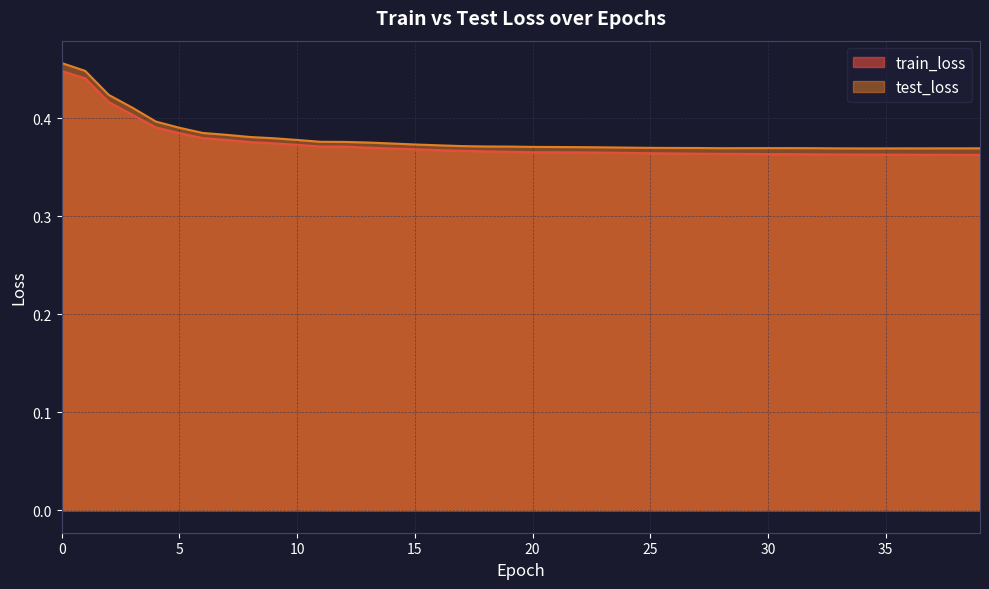

Which category has the lowest value across all series?

39